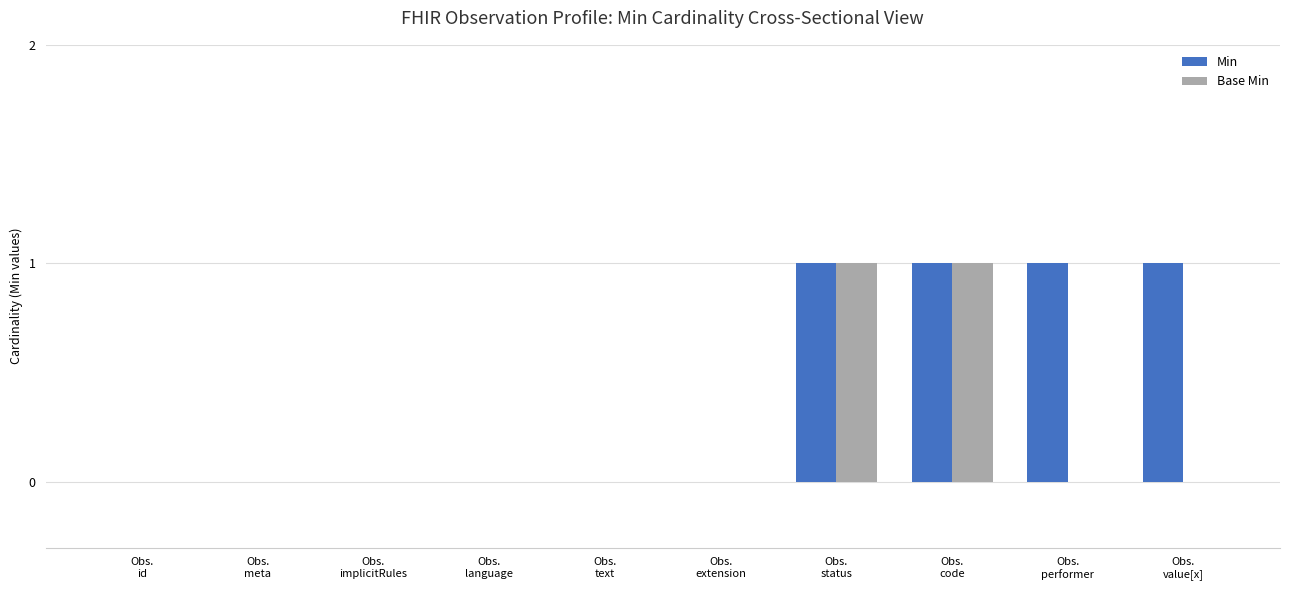

What are all the series names shown in the legend?

Min, Base Min